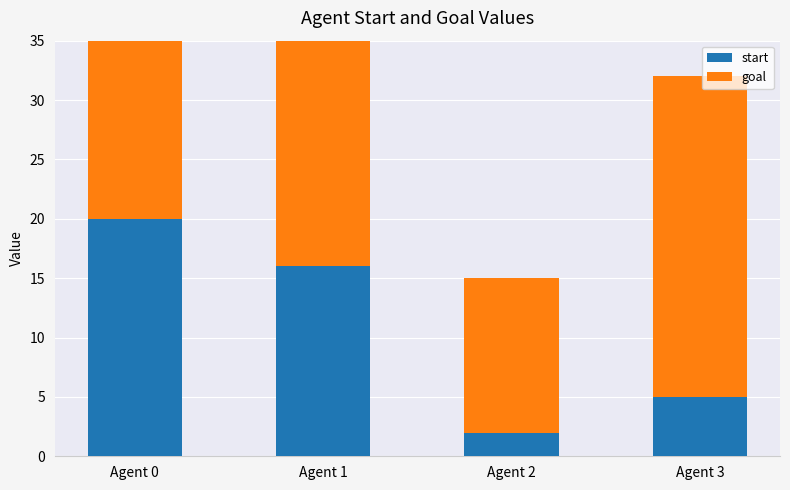

Where does the start series first go above 16?

Agent 0